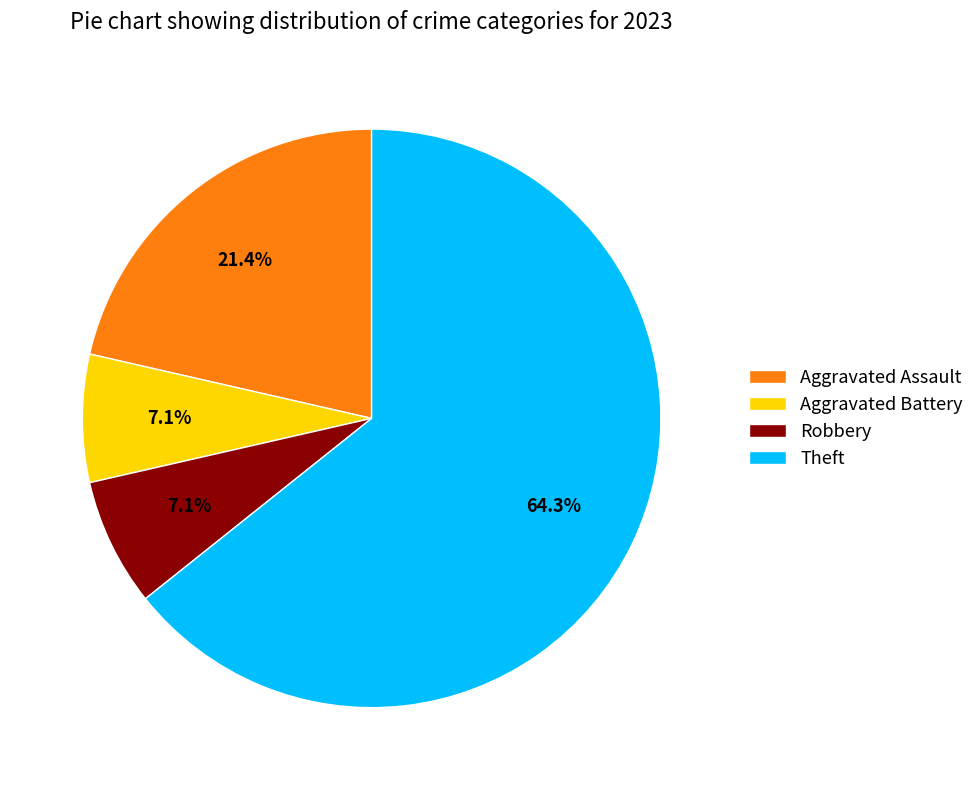

Do Aggravated Battery and Theft together represent more than half of the pie?

Yes